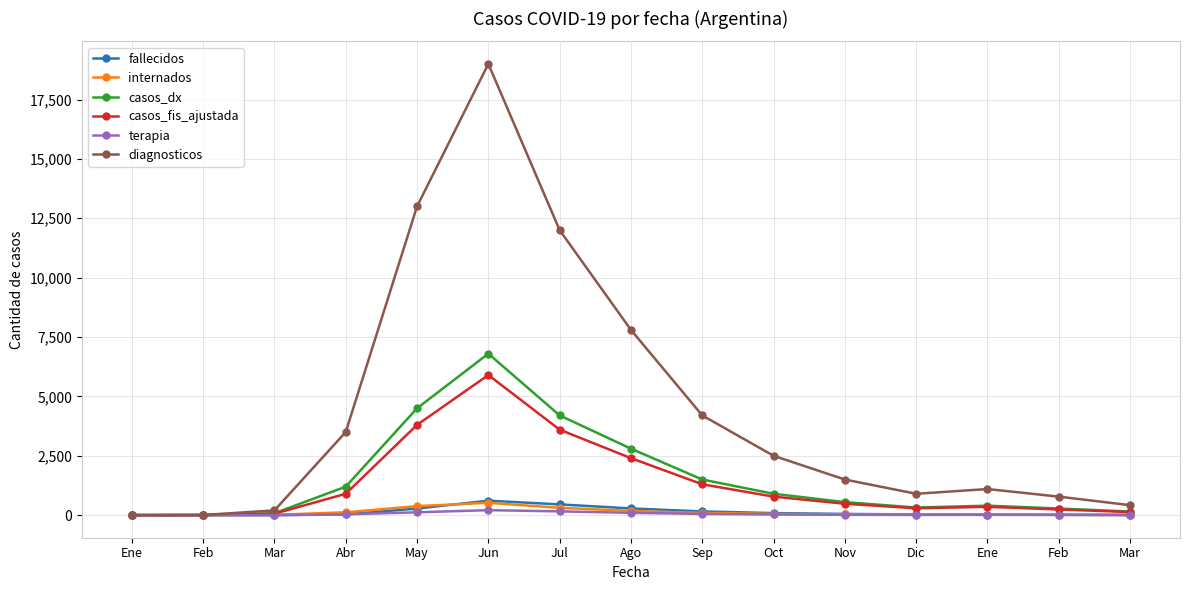

Is it true that internados equals 520 at Jun?

True